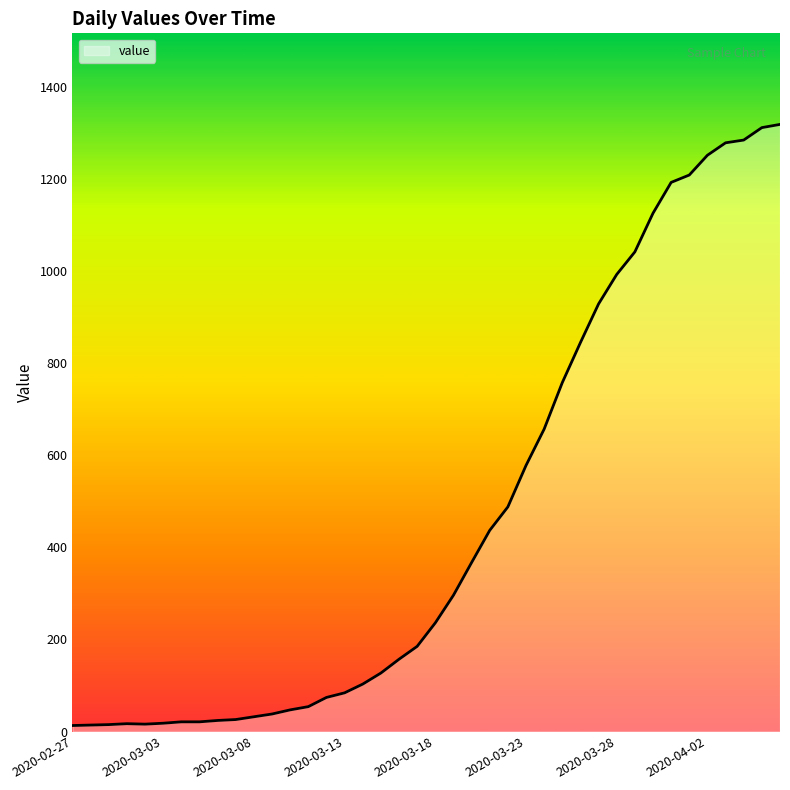

How many distinct data groups are displayed?

1